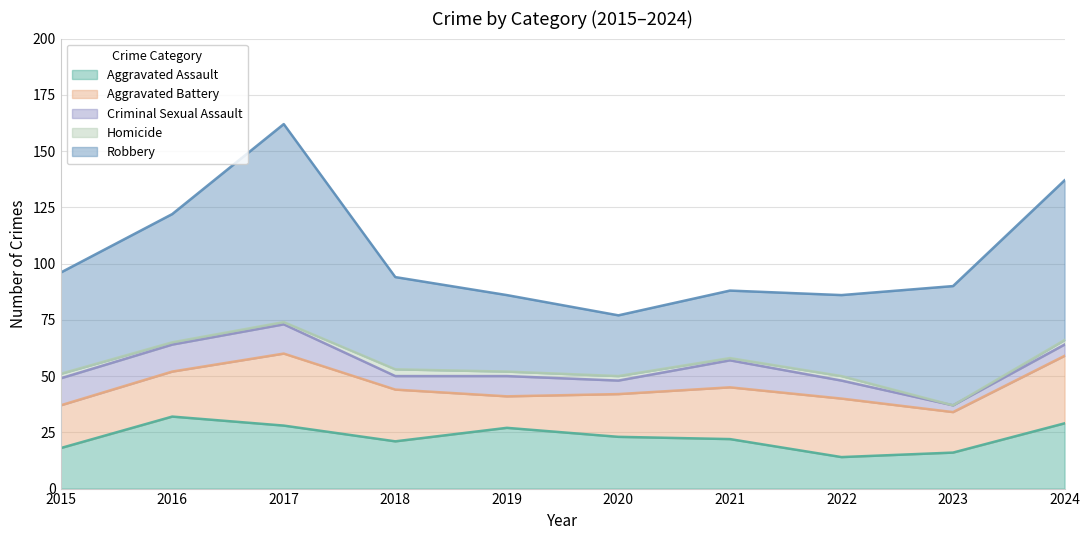

Does the chart display data point markers on the line(s)?

No